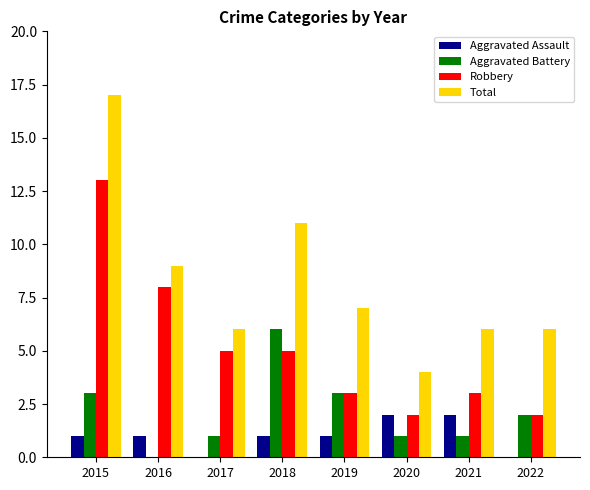

How many groups of bars are there?

8